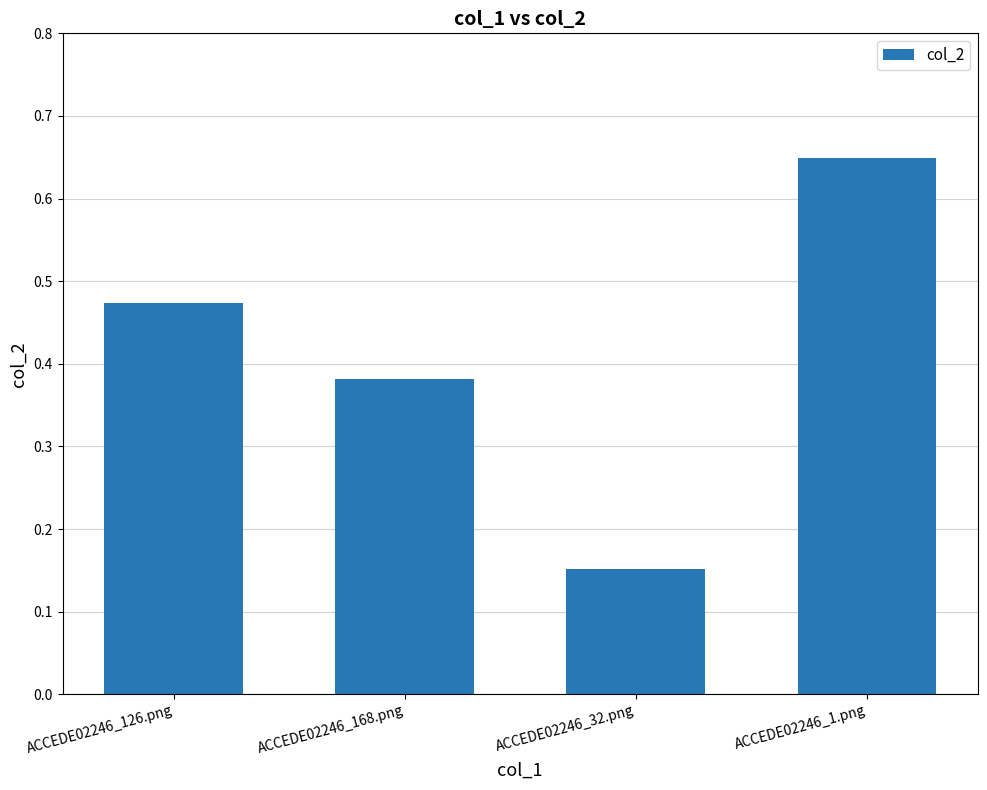

What position from the right is ACCEDE02246_126.png?

4